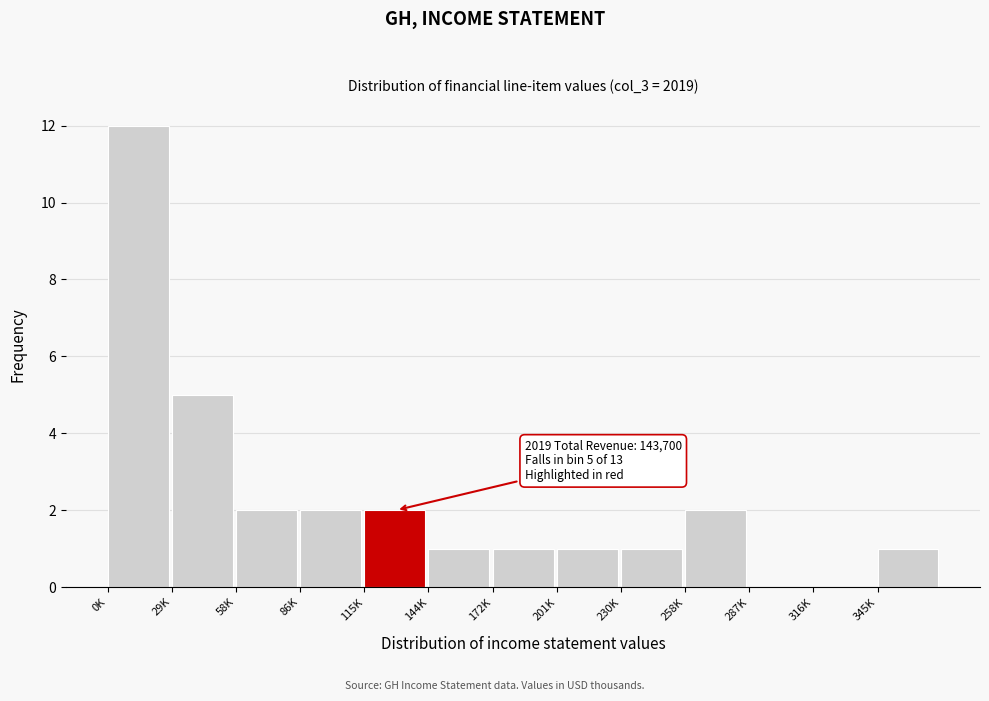

Reading right to left, what are all the values shown in this chart?

345K=1	316K=0	287K=0	258K=2	230K=1	201K=1	172K=1	144K=1	115K=2	86K=2	58K=2	29K=5	0K=12